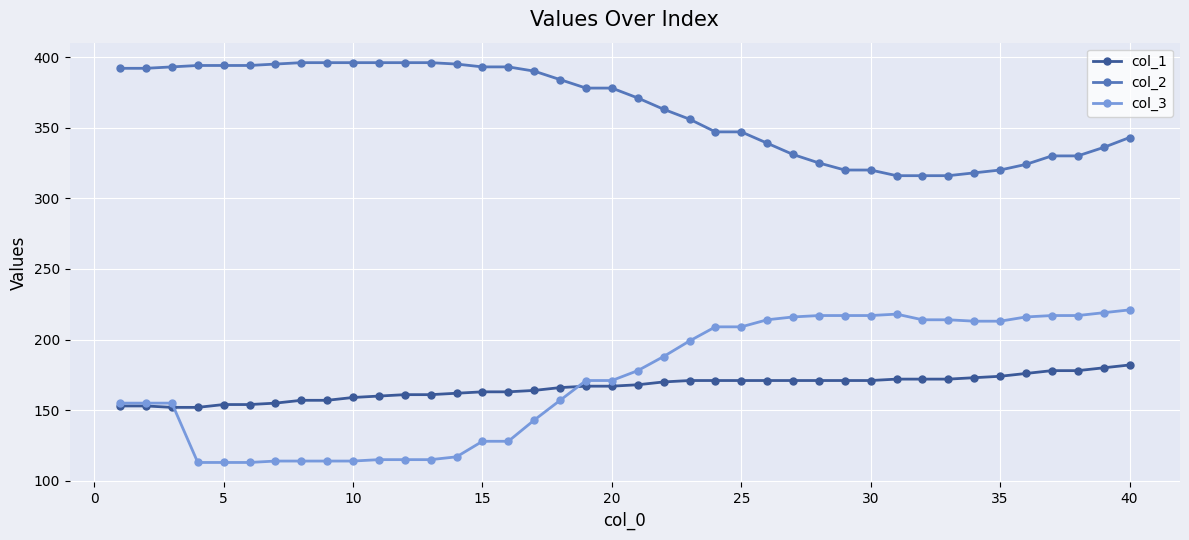

Which series has the largest total across all categories?

col_2